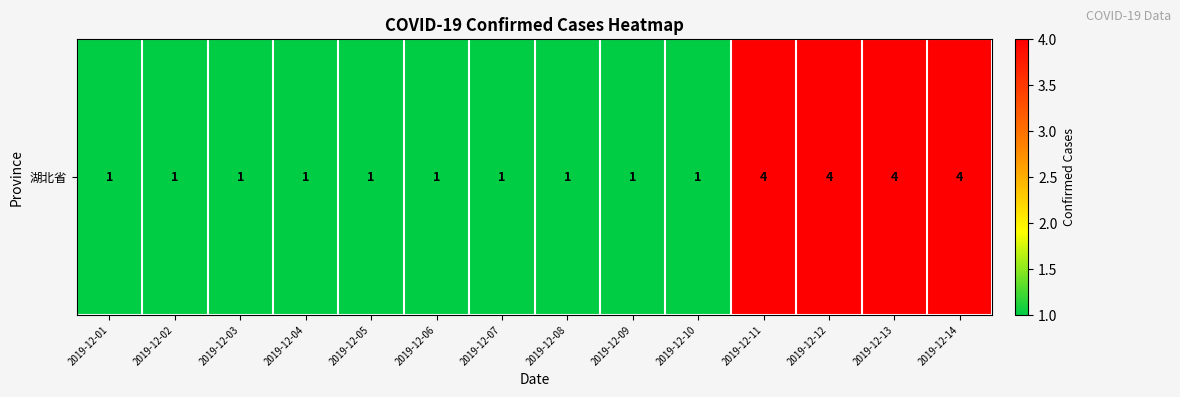

Reading left to right, what are all the values shown in this chart?

2019-12-01=1	2019-12-02=1	2019-12-03=1	2019-12-04=1	2019-12-05=1	2019-12-06=1	2019-12-07=1	2019-12-08=1	2019-12-09=1	2019-12-10=1	2019-12-11=4	2019-12-12=4	2019-12-13=4	2019-12-14=4